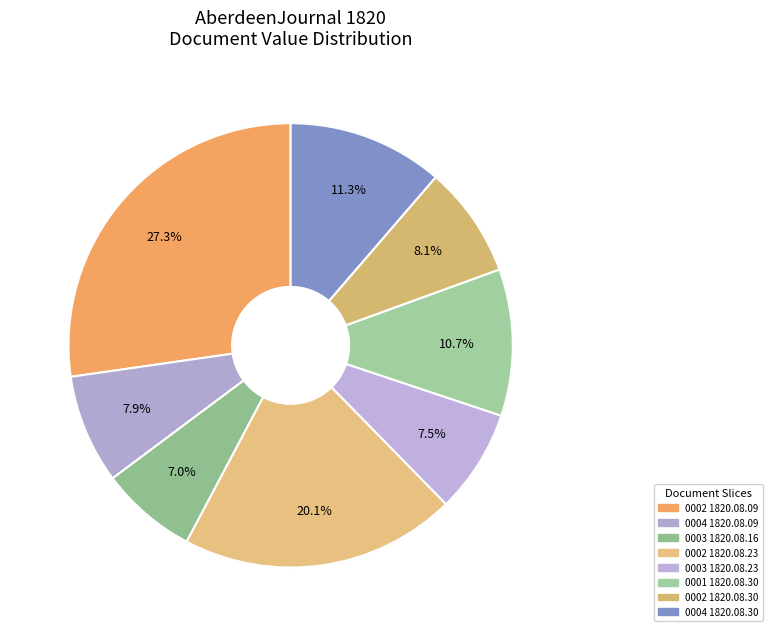

How many slices are in this pie chart?

8